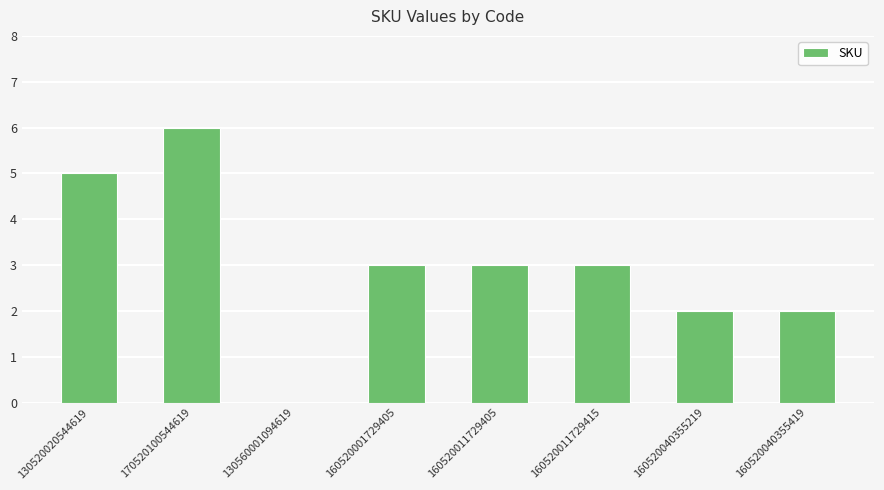

Is it true that the value at 130520020544619 is 5?

True